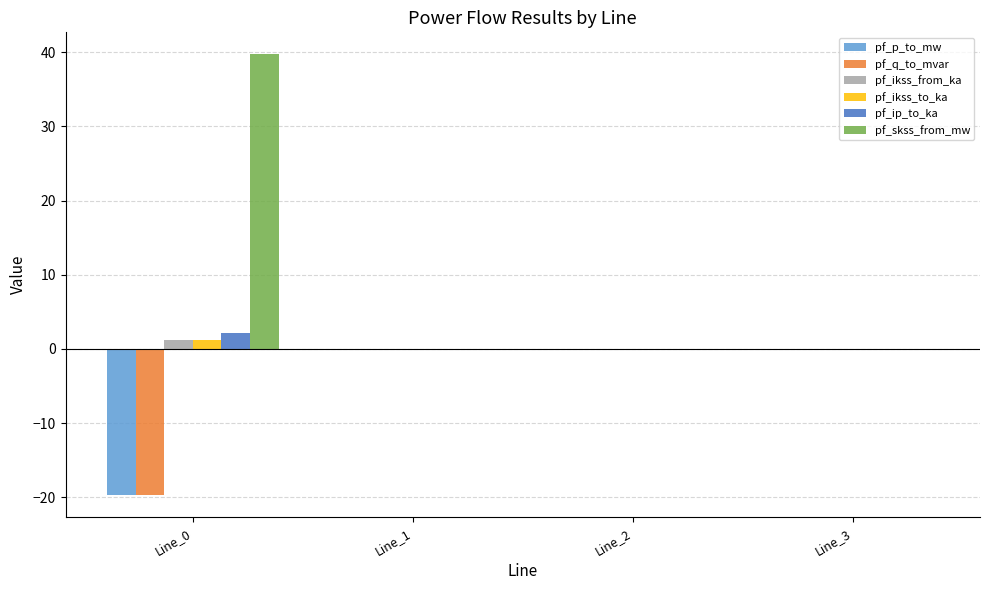

What is the greatest value displayed?

39.7